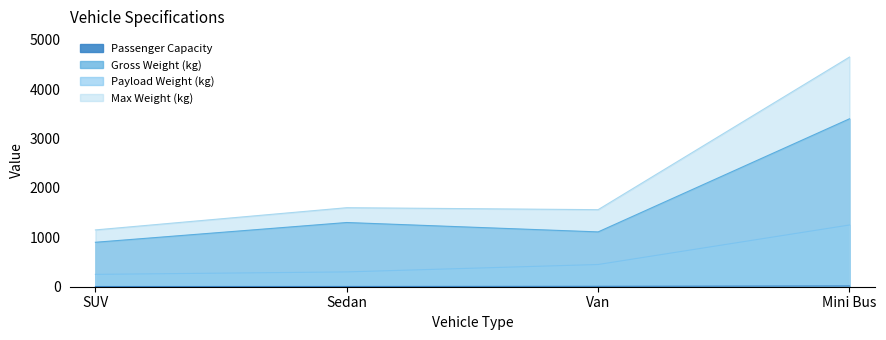

The Passenger Capacity series shows 5 at Sedan. True or false?

True